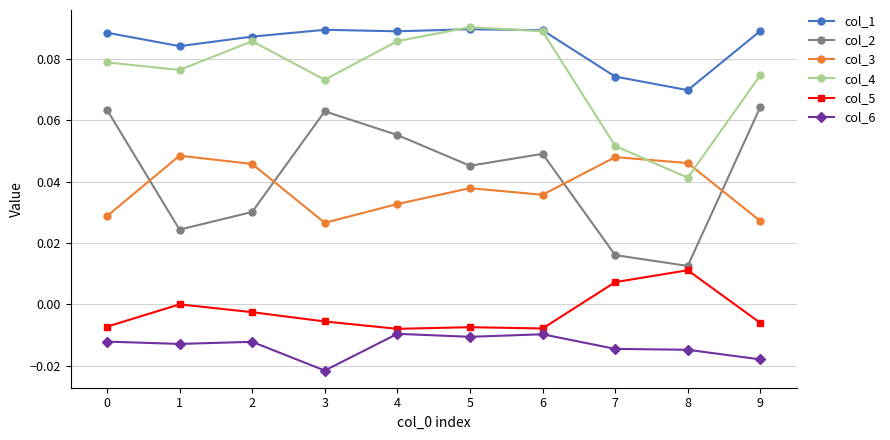

Does the chart have visible grid lines?

Yes